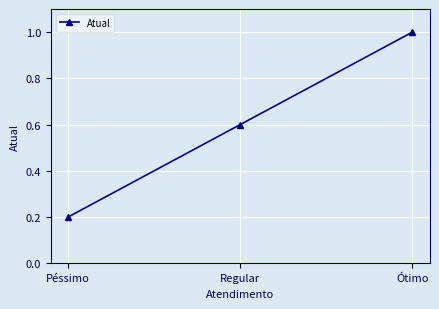

Which category has the lowest value across all series?

Péssimo